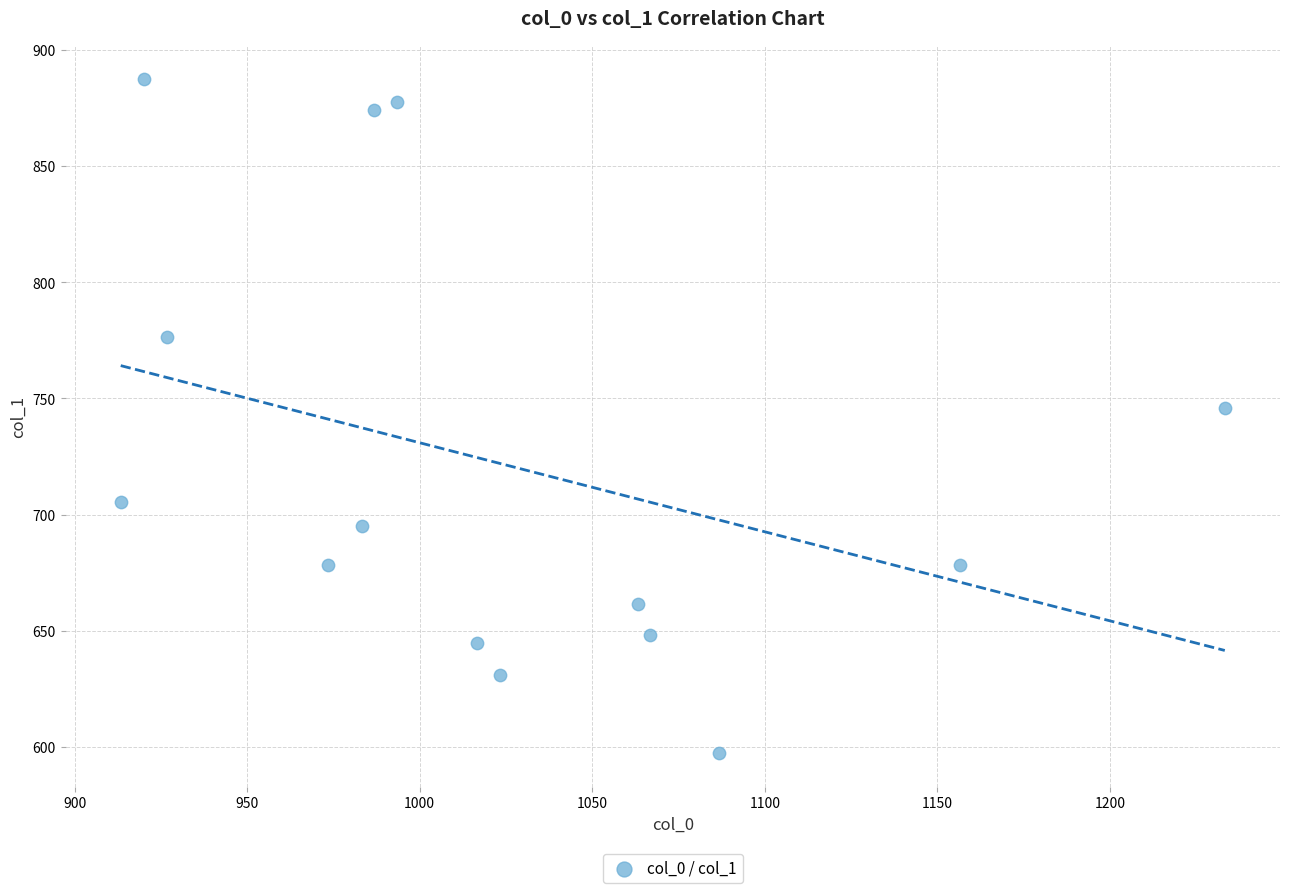

What Y value in the scatter plot is closest to 742?

745.9